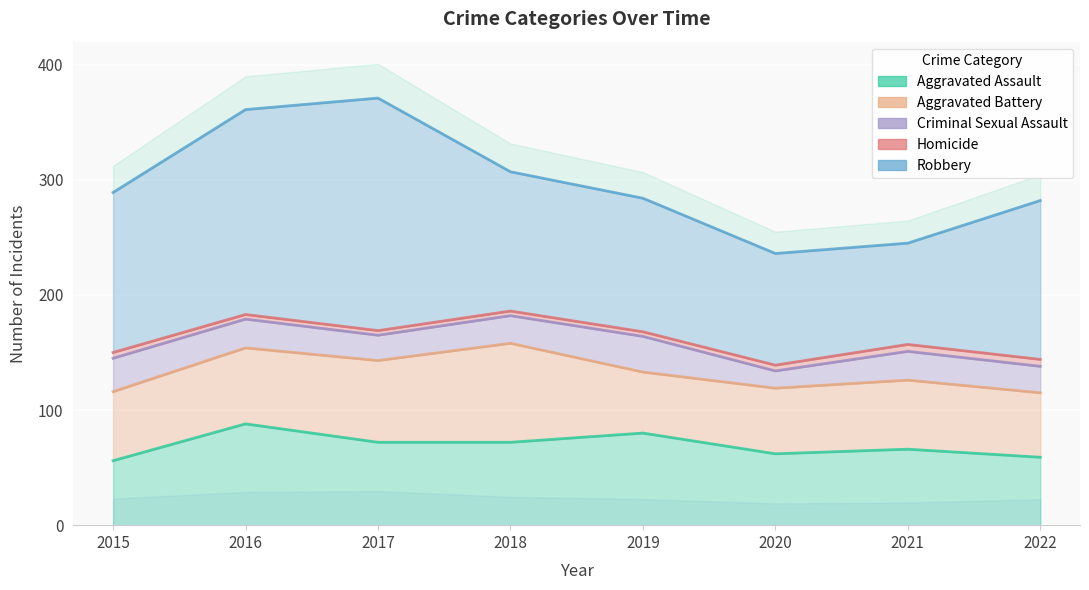

In Aggravated Battery, how many points are higher than both neighbors (excluding endpoints)?

2